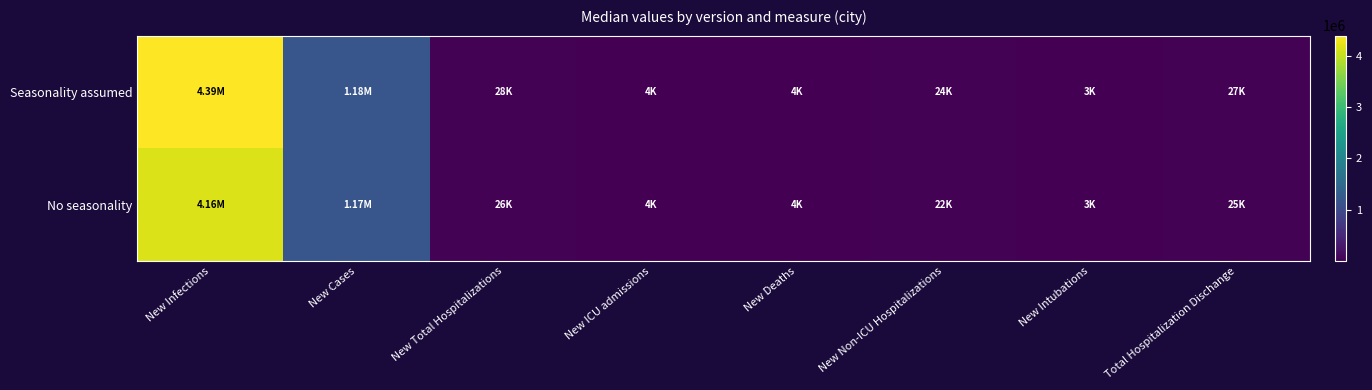

What is the greatest value displayed?

4387325